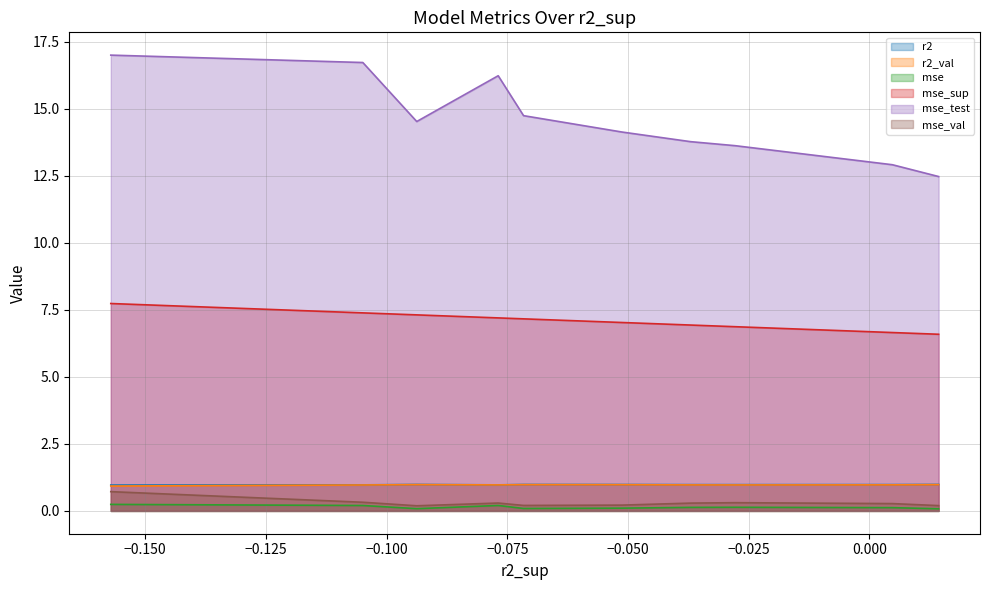

Reading left to right, what are all the values shown in this chart?

r2: model_4_29_9=1.0	model_4_29_5=1.0	model_4_29_3=1.0	model_4_29_4=1.0	model_4_29_6=1.0	model_4_29_7=1.0	model_4_29_0=1.0	model_4_29_8=1.0	model_4_29_1=1.0	model_4_29_2=1.0
r2_val: model_4_29_9=1.0	model_4_29_5=1.0	model_4_29_3=1.0	model_4_29_4=1.0	model_4_29_6=1.0	model_4_29_7=1.0	model_4_29_0=1.0	model_4_29_8=1.0	model_4_29_1=1.0	model_4_29_2=0.9
mse: model_4_29_9=0.1	model_4_29_5=0.1	model_4_29_3=0.1	model_4_29_4=0.1	model_4_29_6=0.1	model_4_29_7=0.1	model_4_29_0=0.2	model_4_29_8=0.1	model_4_29_1=0.2	model_4_29_2=0.2
mse_sup: model_4_29_9=6.6	model_4_29_5=6.7	model_4_29_3=6.9	model_4_29_4=6.9	model_4_29_6=7.0	model_4_29_7=7.2	model_4_29_0=7.2	model_4_29_8=7.3	model_4_29_1=7.4	model_4_29_2=7.7
mse_test: model_4_29_9=12.5	model_4_29_5=12.9	model_4_29_3=13.6	model_4_29_4=13.8	model_4_29_6=14.1	model_4_29_7=14.7	model_4_29_0=16.2	model_4_29_8=14.5	model_4_29_1=16.7	model_4_29_2=17.0
mse_val: model_4_29_9=0.2	model_4_29_5=0.3	model_4_29_3=0.3	model_4_29_4=0.3	model_4_29_6=0.2	model_4_29_7=0.2	model_4_29_0=0.3	model_4_29_8=0.2	model_4_29_1=0.3	model_4_29_2=0.7